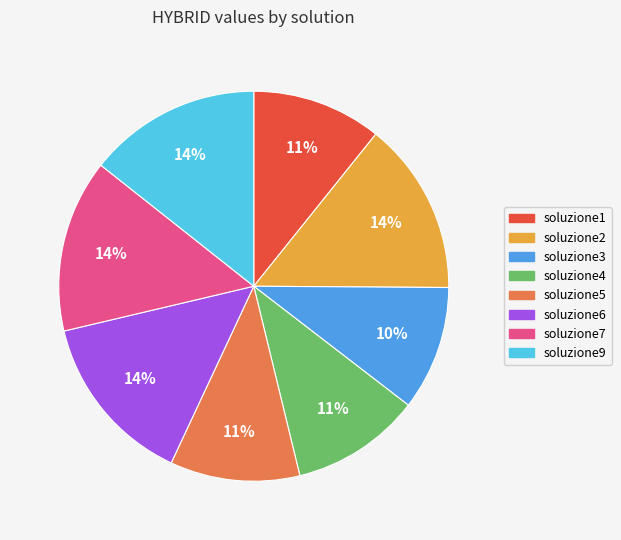

Is there any slice that represents more than half of the pie?

No